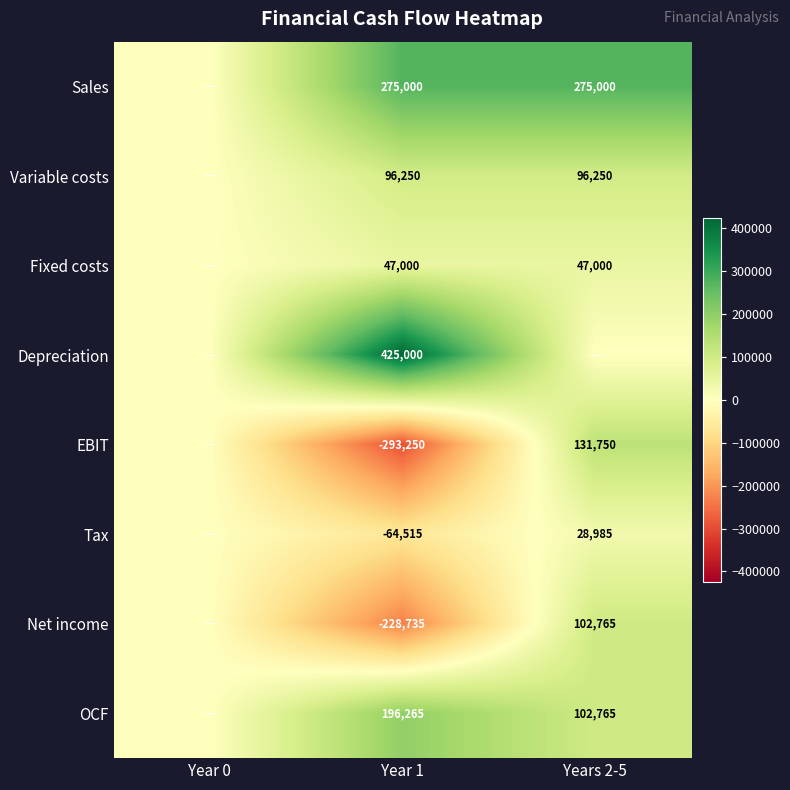

True or false: Net income has a value of -314739 at Year 1.

False